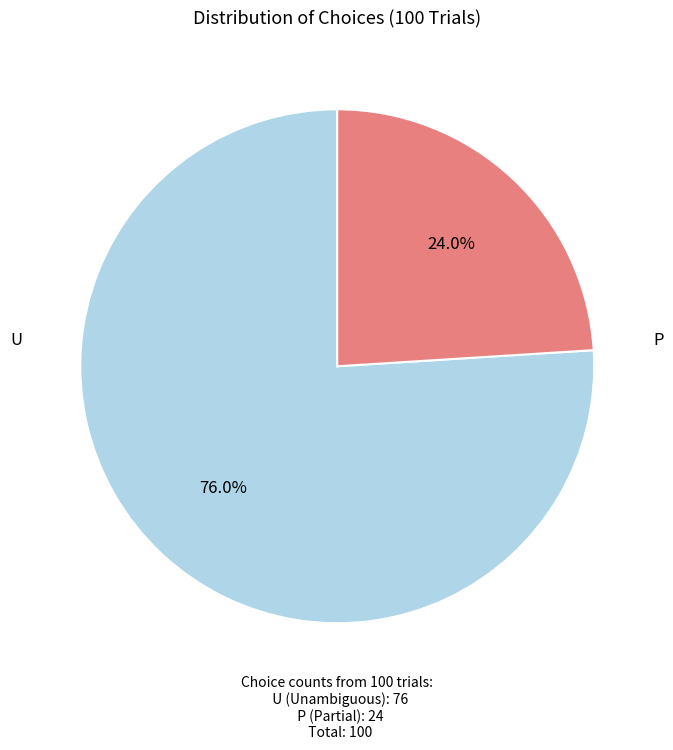

Rank the categories by value from highest to lowest.

U, P